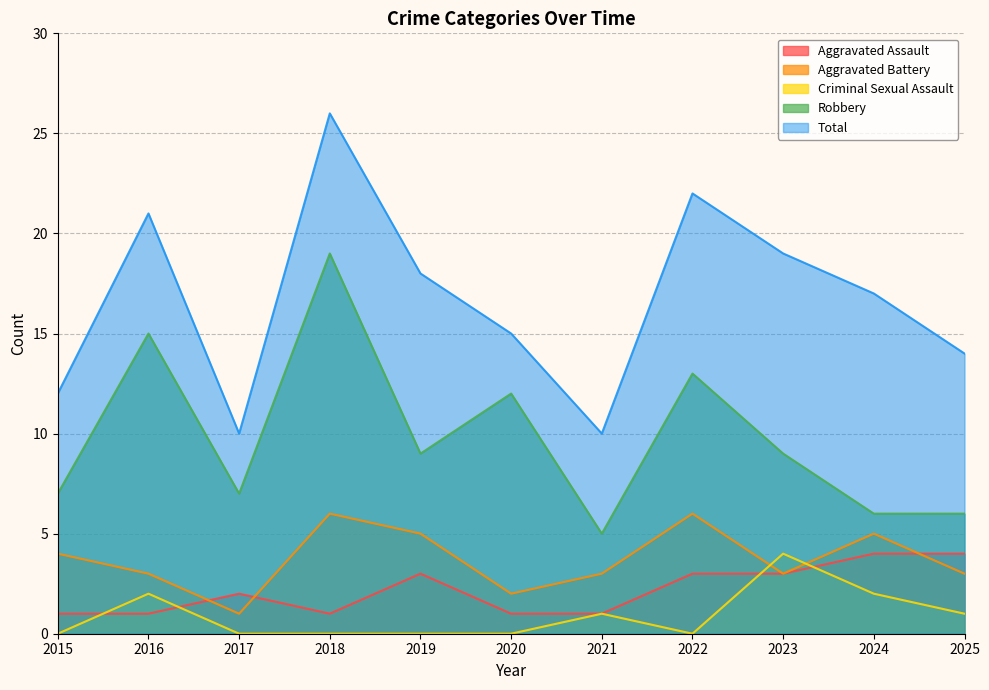

How many times do Criminal Sexual Assault and Aggravated Battery cross each other?

2